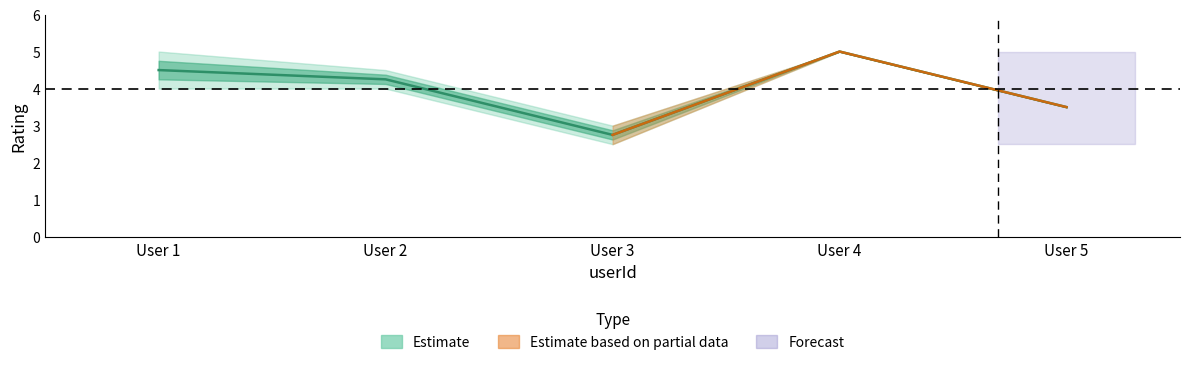

Reading left to right, transcribe all the data shown in this chart.

rating_mean: 1=4.5	2=4.2	3=2.8	4=5.0	5=3.5
rating_upper: 1=5.0	2=4.5	3=3.0	4=5.0	5=3.5
rating_lower: 1=4.0	2=4.0	3=2.5	4=5.0	5=3.5
rating_mid_upper: 1=4.8	2=4.4	3=2.9	4=5.0	5=3.5
rating_mid_lower: 1=4.2	2=4.1	3=2.6	4=5.0	5=3.5